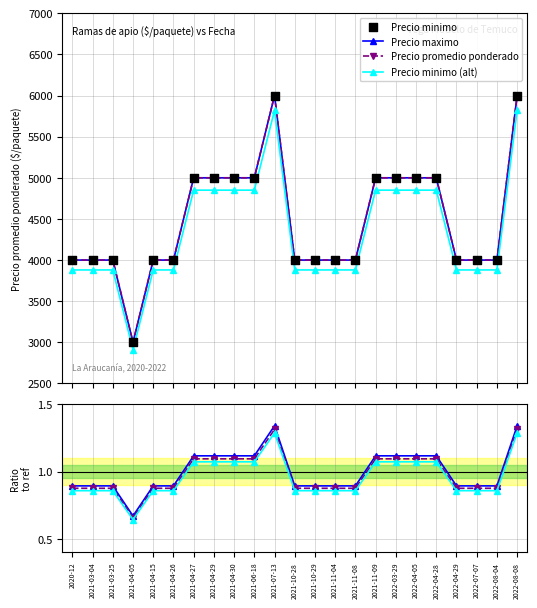

At which category is the sum across all series the highest?

2021-07-13